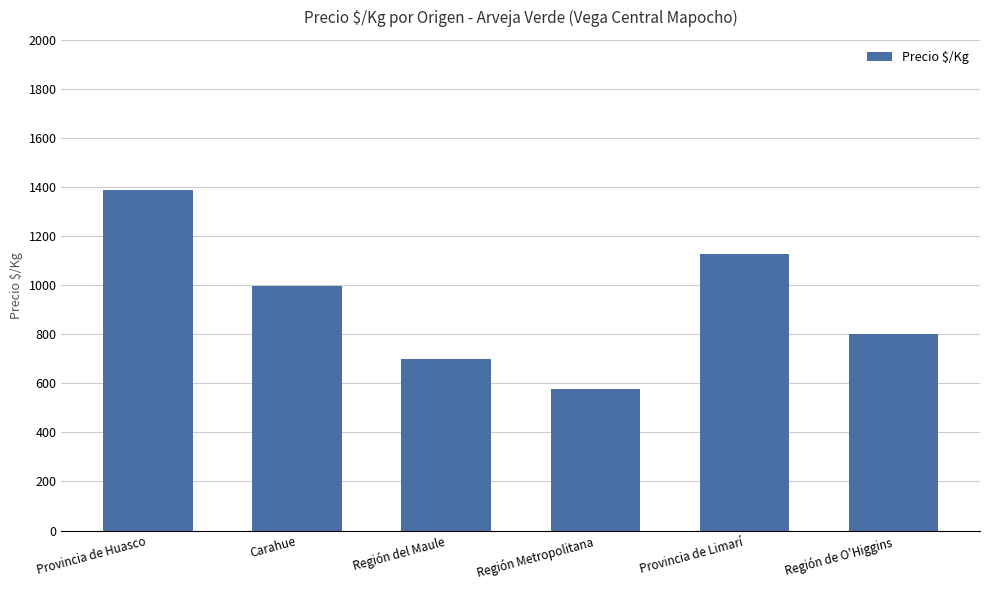

How many distinct data groups are displayed?

1